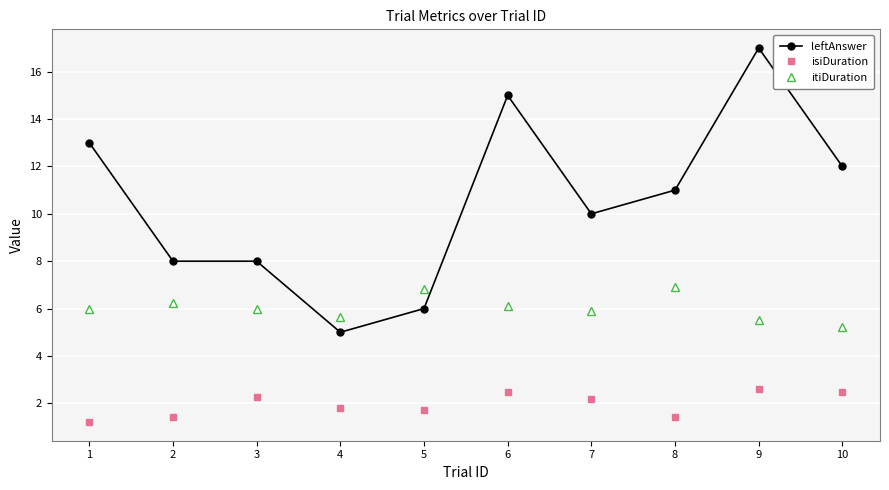

Reading left to right, transcribe all the data shown in this chart.

leftAnswer: 13.0	8.0	8.0	5.0	6.0	15.0	10.0	11.0	17.0	12.0
isiDuration: 1.2	1.4	2.3	1.8	1.7	2.5	2.2	1.4	2.6	2.5
itiDuration: 6.0	6.2	6.0	5.7	6.8	6.1	5.9	6.9	5.5	5.2